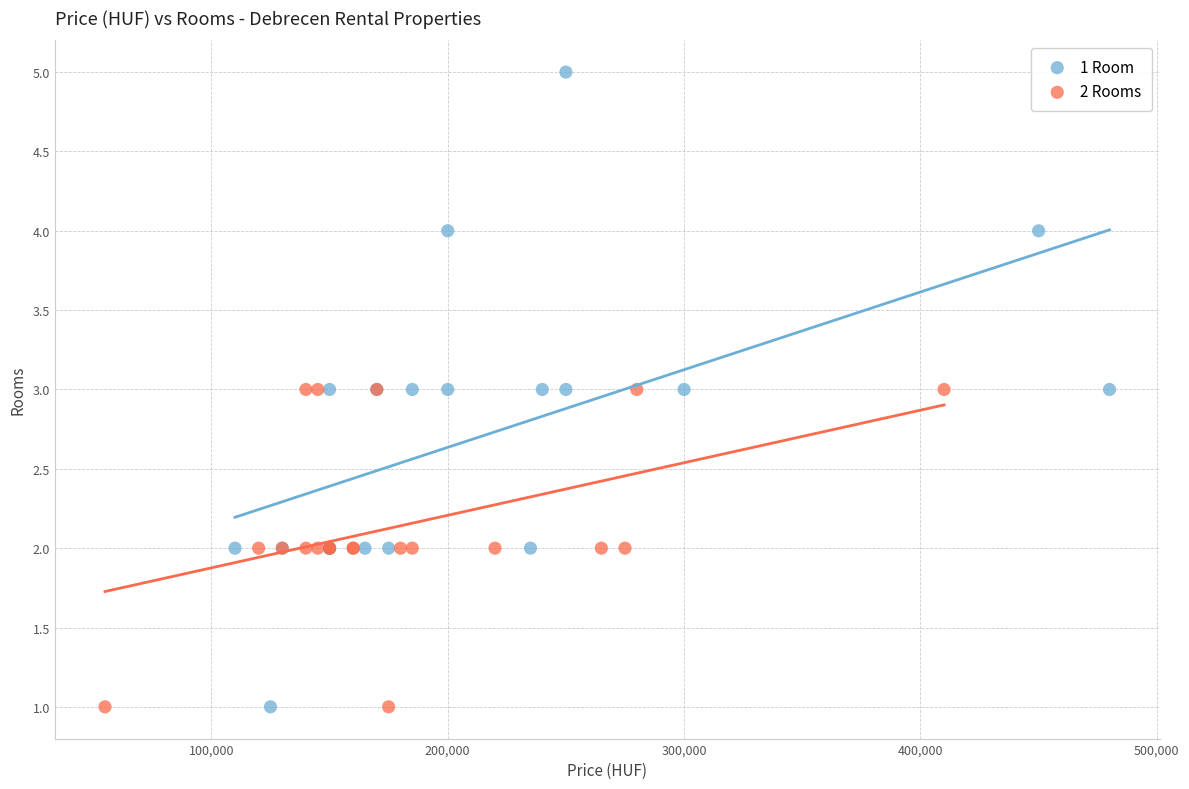

Which series contains the highest Y value?

1 Room